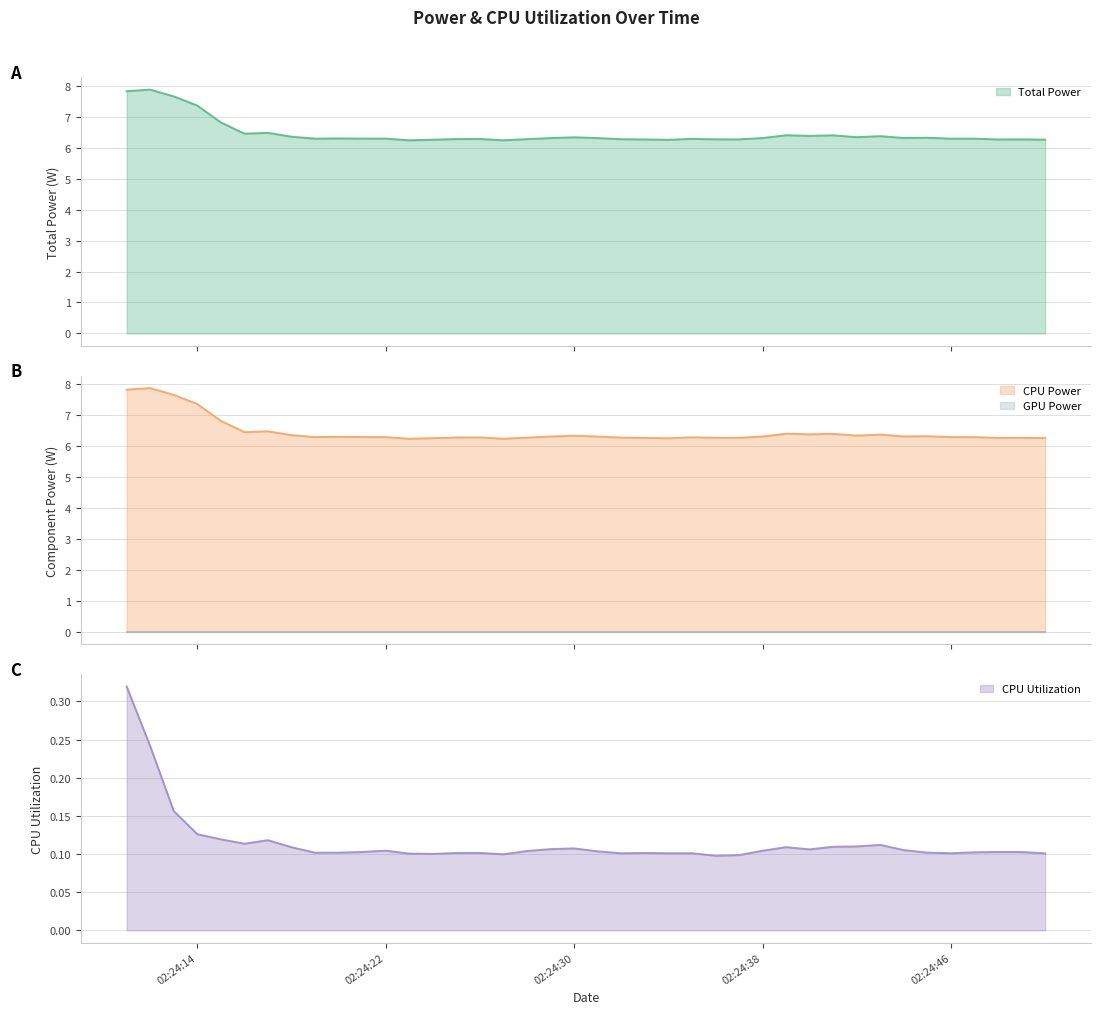

The value of Total Power at 2025-03-25 02:24:22 is 8.9. True or false?

False